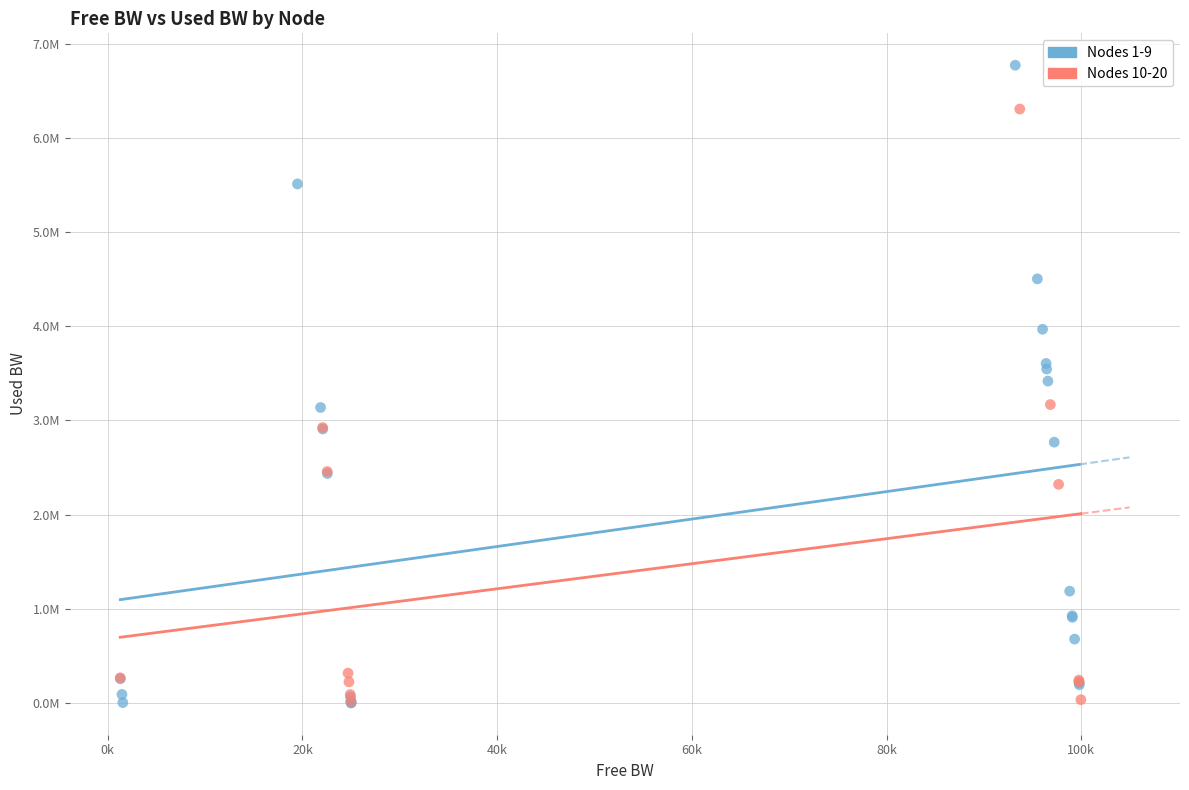

Which series contains the highest Y value?

Nodes 1-9